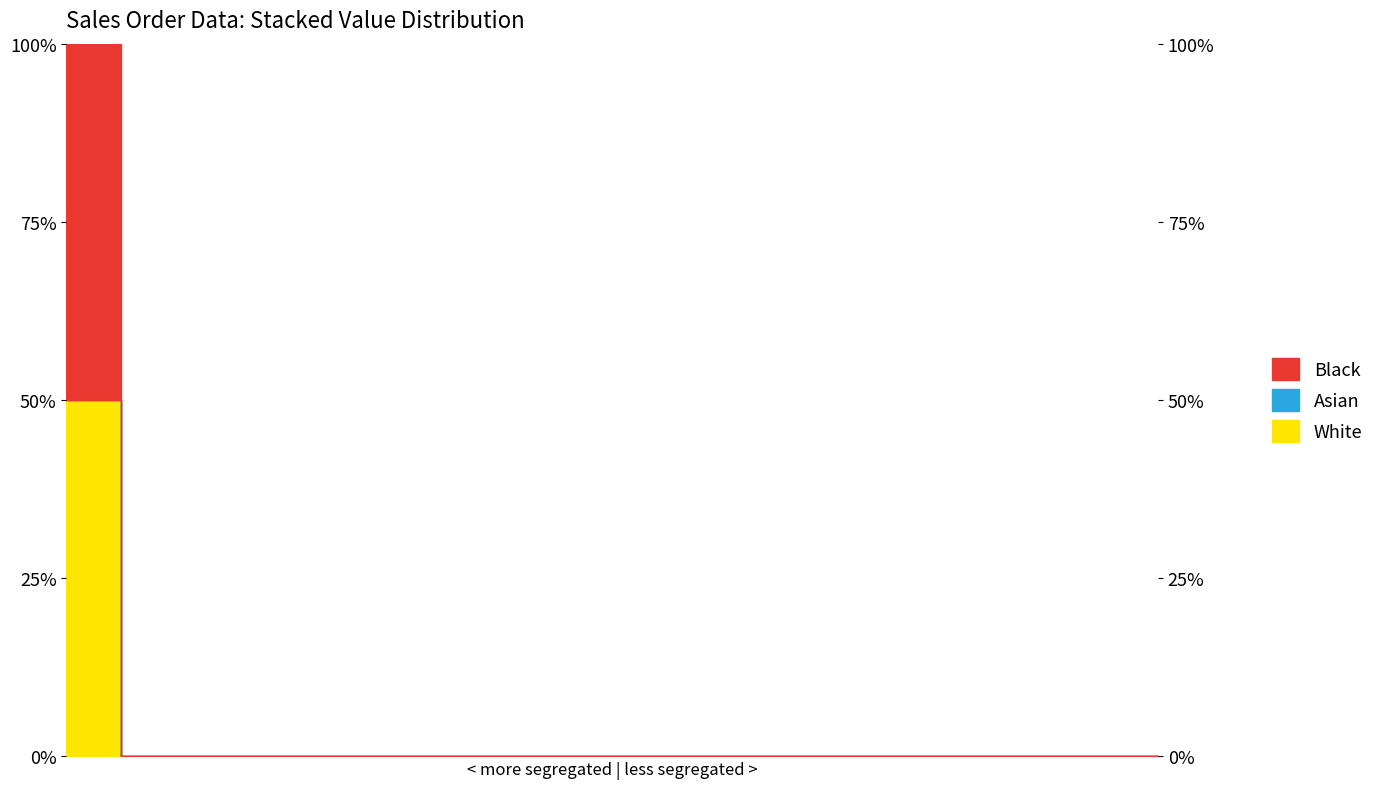

What is the sum of all White values?

50